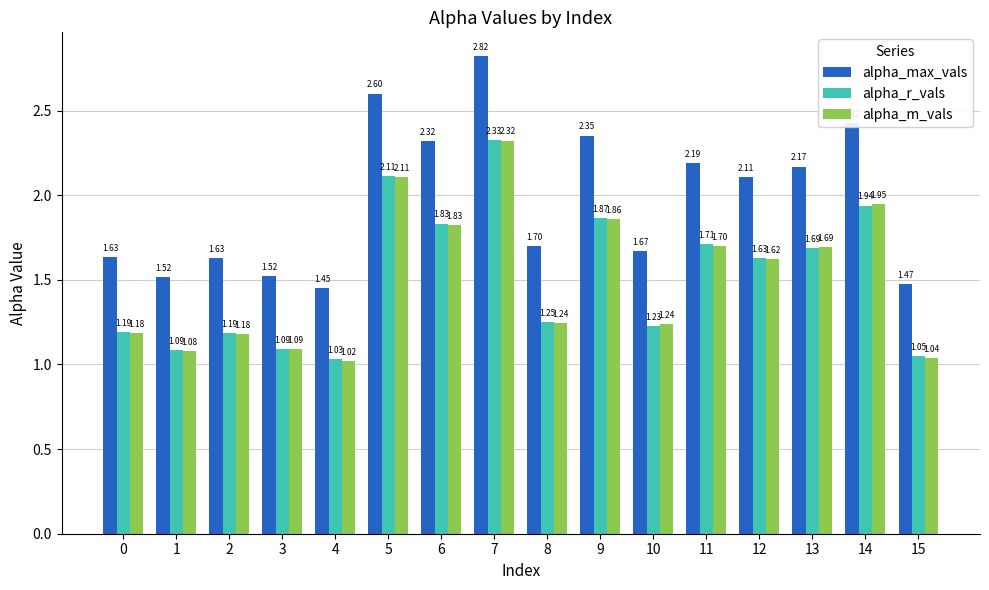

List the series in order of their peak value, highest first.

alpha_max_vals, alpha_r_vals, alpha_m_vals